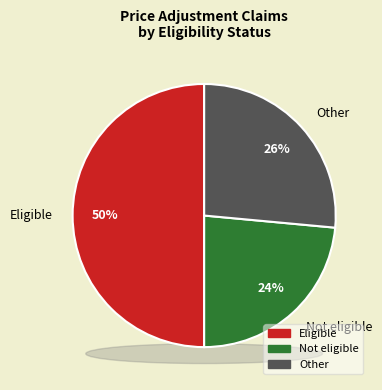

What is the smallest slice in the pie chart?

Not eligible